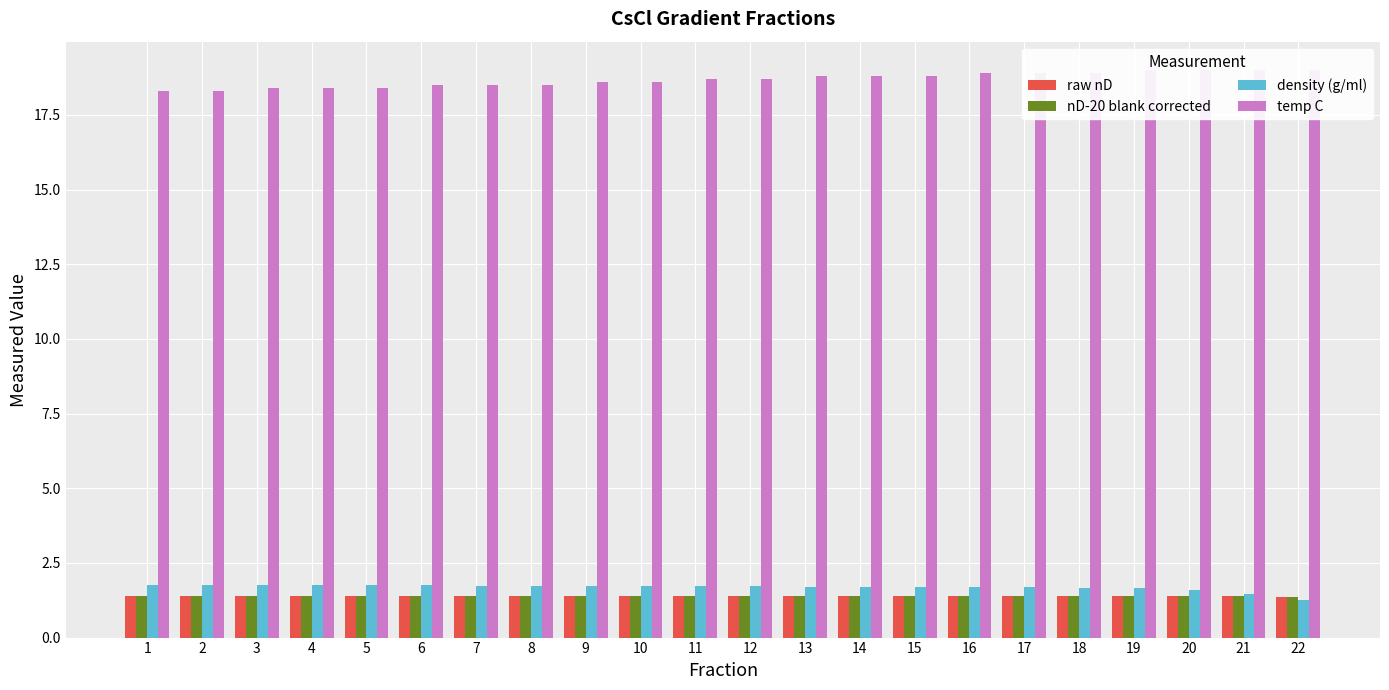

What is the total value across all series at 12?

23.2